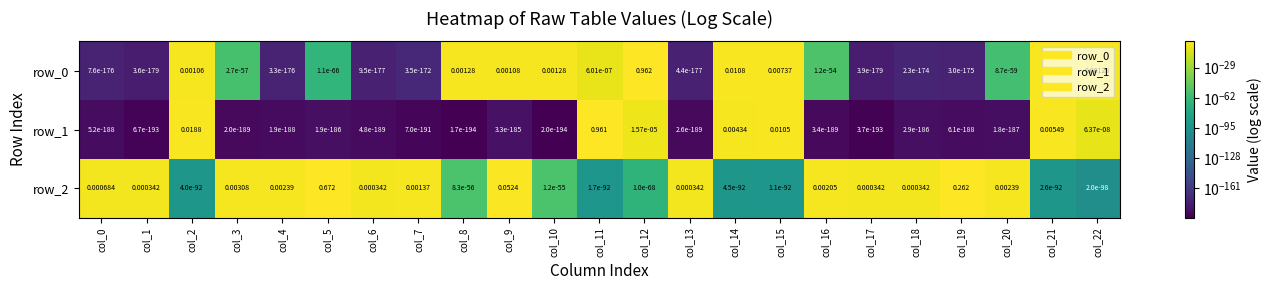

List the labels in order of row_0 value, largest first.

col_12, col_21, col_14, col_15, col_8, col_10, col_22, col_9, col_2, col_11, col_16, col_3, col_20, col_5, col_7, col_18, col_19, col_0, col_4, col_6, col_13, col_17, col_1